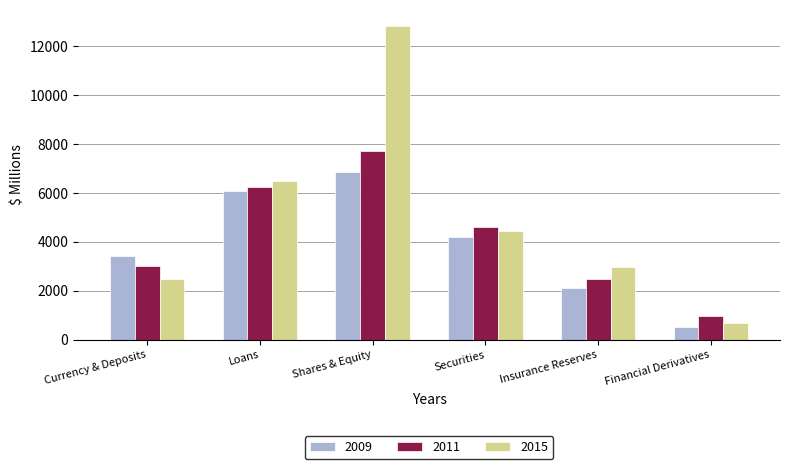

True or false: 2009 has a value of 1091.1 at Currency & Deposits.

False